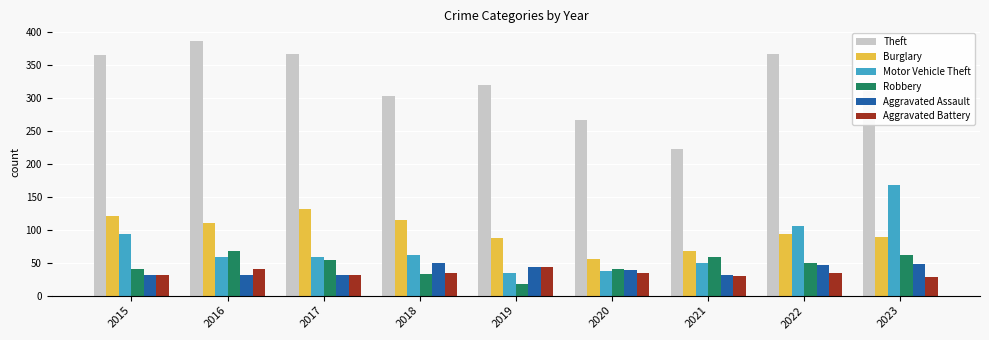

What is the highest value of the Burglary series?

132